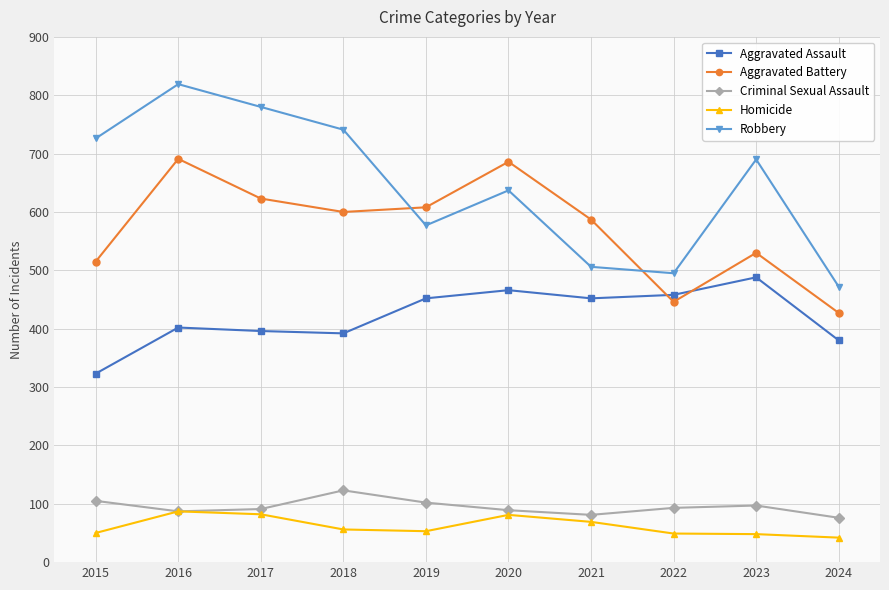

Does the chart have visible grid lines?

Yes